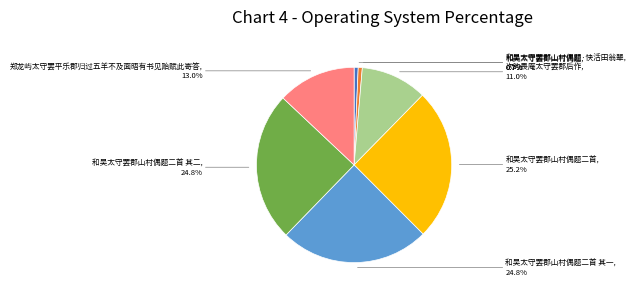

How many segments does this pie chart have?

7